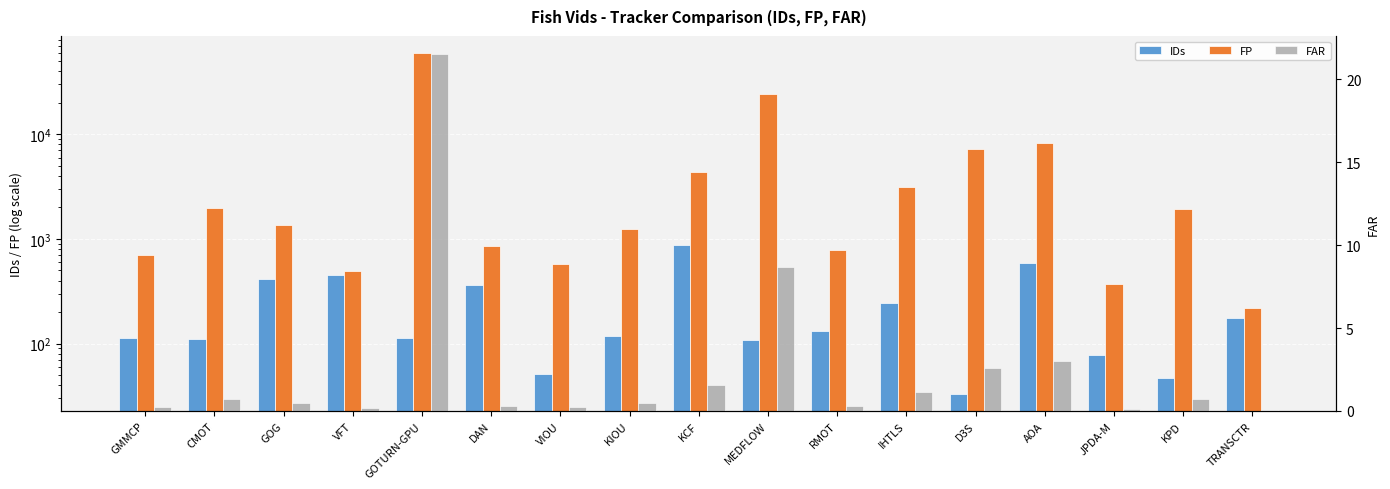

How many values in the FP series exceed 1364?

8